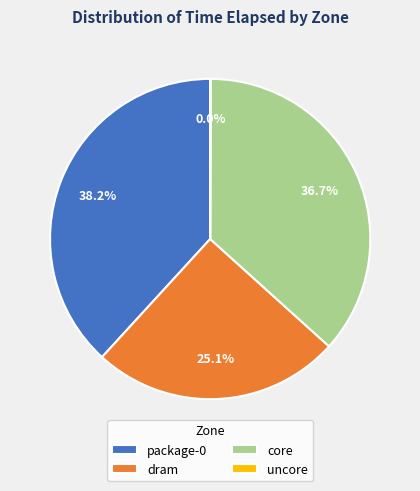

Is there any slice that represents more than half of the pie?

No